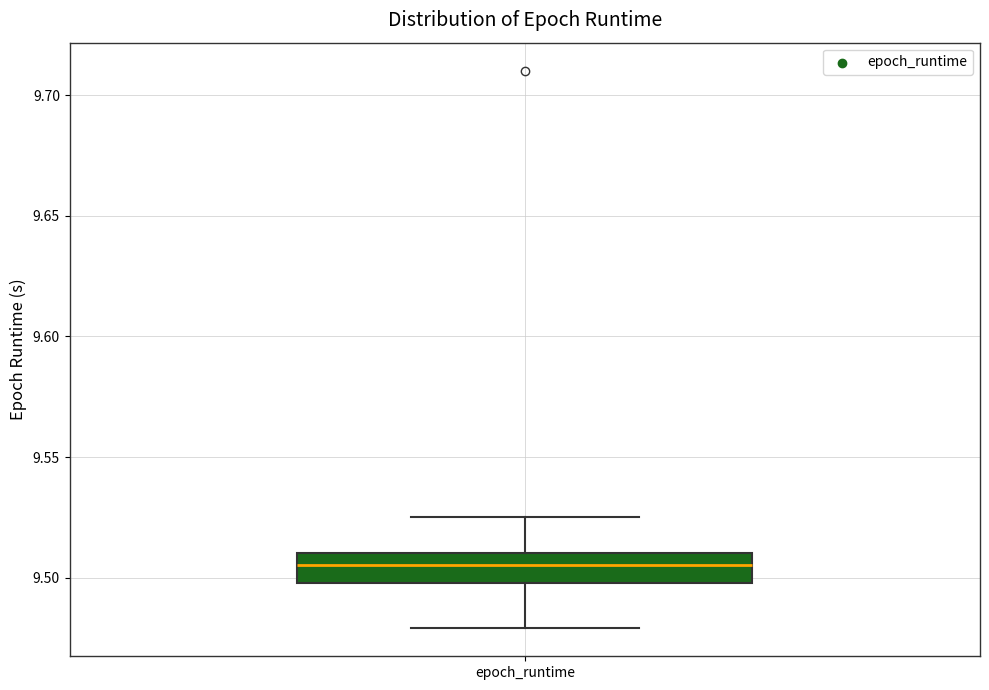

Transcribe this box plot: give where the median line is, the range the box spans, and where the two whiskers end, as read against the y-axis. The values are not printed on the chart, so give them approximately, as read against the axis.

median 9.505, box 9.500 to 9.510, whiskers 9.480 to 9.525